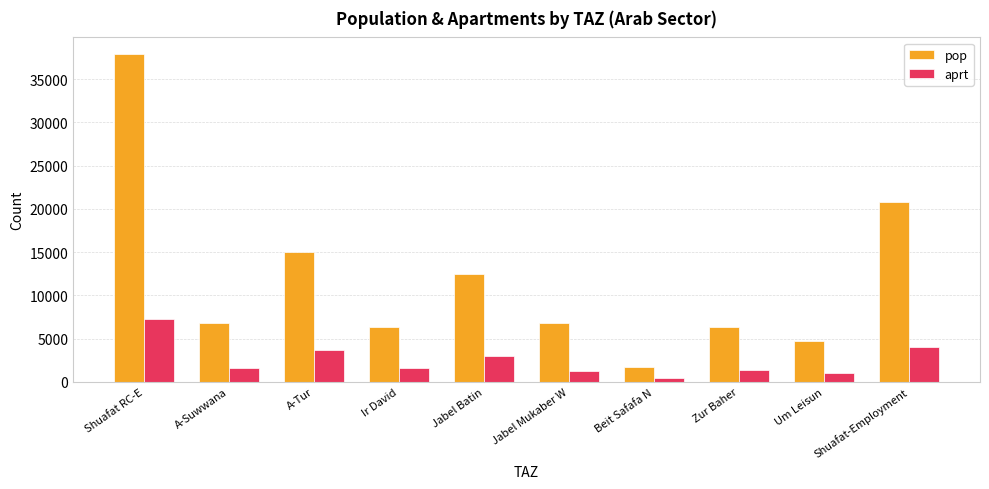

Which series has the widest spread of values?

pop